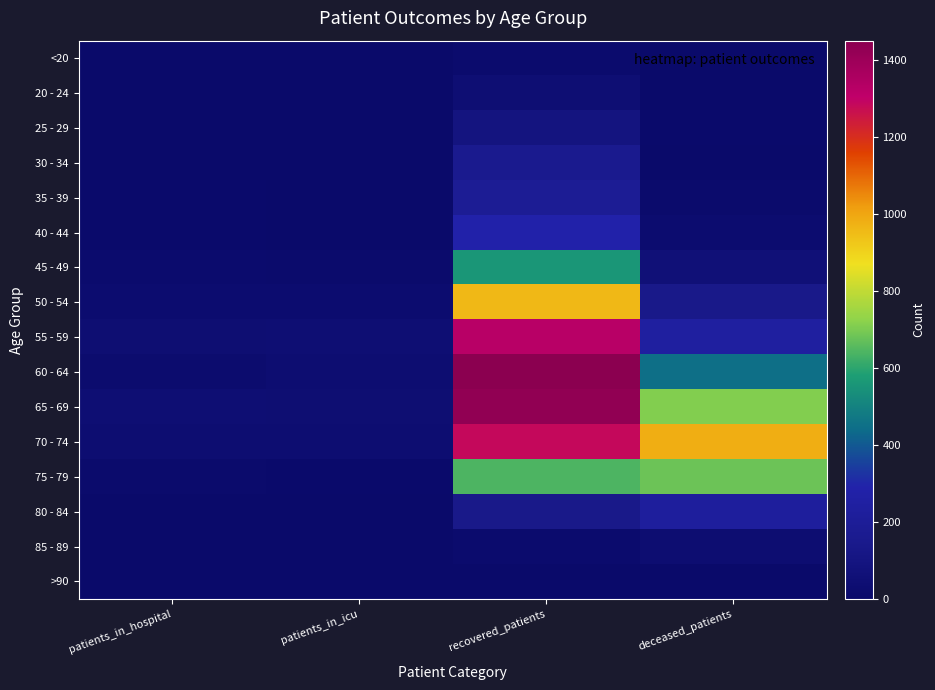

Reading left to right, transcribe all the data shown in this chart.

<20: patients_in_hospital=0	patients_in_icu=1	recovered_patients=19	deceased_patients=3
20 - 24: patients_in_hospital=3	patients_in_icu=0	recovered_patients=44	deceased_patients=0
25 - 29: patients_in_hospital=1	patients_in_icu=0	recovered_patients=92	deceased_patients=6
30 - 34: patients_in_hospital=2	patients_in_icu=4	recovered_patients=161	deceased_patients=5
35 - 39: patients_in_hospital=7	patients_in_icu=4	recovered_patients=185	deceased_patients=14
40 - 44: patients_in_hospital=10	patients_in_icu=5	recovered_patients=290	deceased_patients=25
45 - 49: patients_in_hospital=16	patients_in_icu=12	recovered_patients=559	deceased_patients=62
50 - 54: patients_in_hospital=27	patients_in_icu=27	recovered_patients=958	deceased_patients=137
55 - 59: patients_in_hospital=37	patients_in_icu=40	recovered_patients=1323	deceased_patients=242
60 - 64: patients_in_hospital=22	patients_in_icu=33	recovered_patients=1449	deceased_patients=448
65 - 69: patients_in_hospital=43	patients_in_icu=37	recovered_patients=1430	deceased_patients=708
70 - 74: patients_in_hospital=36	patients_in_icu=32	recovered_patients=1283	deceased_patients=981
75 - 79: patients_in_hospital=13	patients_in_icu=10	recovered_patients=641	deceased_patients=681
80 - 84: patients_in_hospital=1	patients_in_icu=2	recovered_patients=138	deceased_patients=229
85 - 89: patients_in_hospital=0	patients_in_icu=0	recovered_patients=18	deceased_patients=36
>90: patients_in_hospital=0	patients_in_icu=0	recovered_patients=4	deceased_patients=2